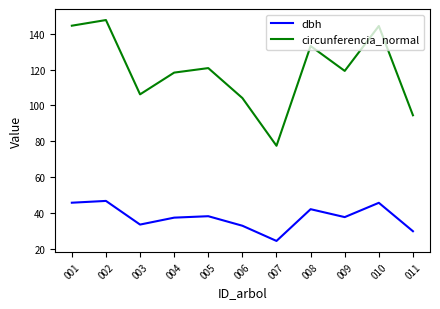

At how many categories does at least one series exceed 46?

11